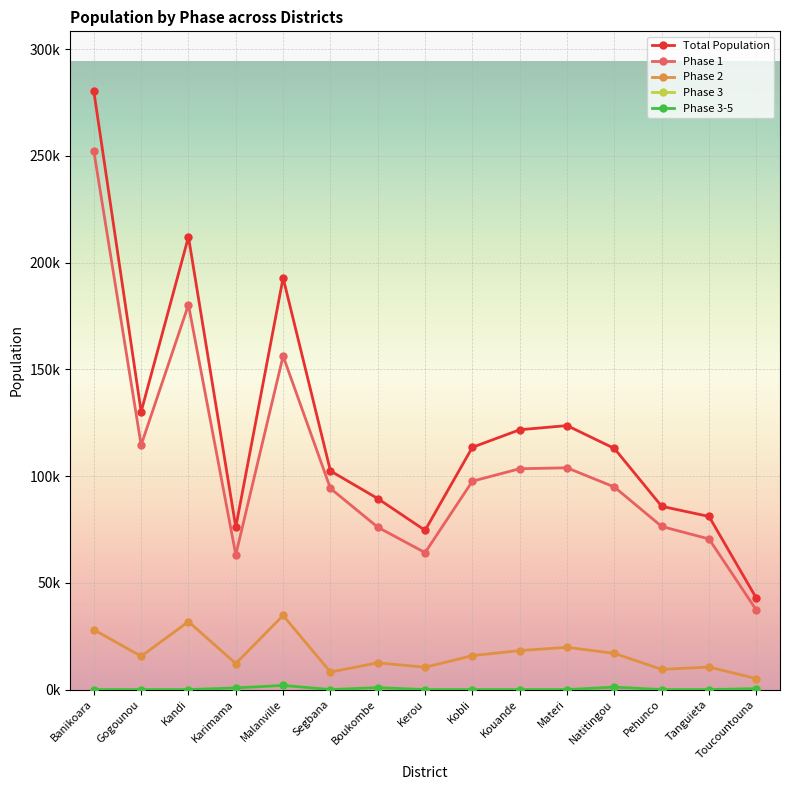

Reading left to right, extract all data points from this chart.

pop: 280354.8	130151.5	212097.8	76108.8	192911.0	102433.7	89485.3	74595.9	113508.8	121723.8	123679.1	112965.4	85848.5	81100.9	42814.8
phase1: 252319.3	114533.3	180283.1	63170.3	156257.9	94239.0	76062.5	64152.5	97617.6	103465.3	103890.4	94891.0	76405.1	70557.8	37248.9
phase2: 28035.5	15618.2	31814.7	12177.4	34724.0	8194.7	12527.9	10443.4	15891.2	18258.6	19788.7	16944.8	9443.3	10543.1	5137.8
phase3: 0.0	0.0	0.0	761.1	1929.1	0.0	894.9	0.0	0.0	0.0	0.0	1129.7	0.0	0.0	428.1
phase35: 0.0	0.0	0.0	761.1	1929.1	0.0	894.9	0.0	0.0	0.0	0.0	1129.7	0.0	0.0	428.1